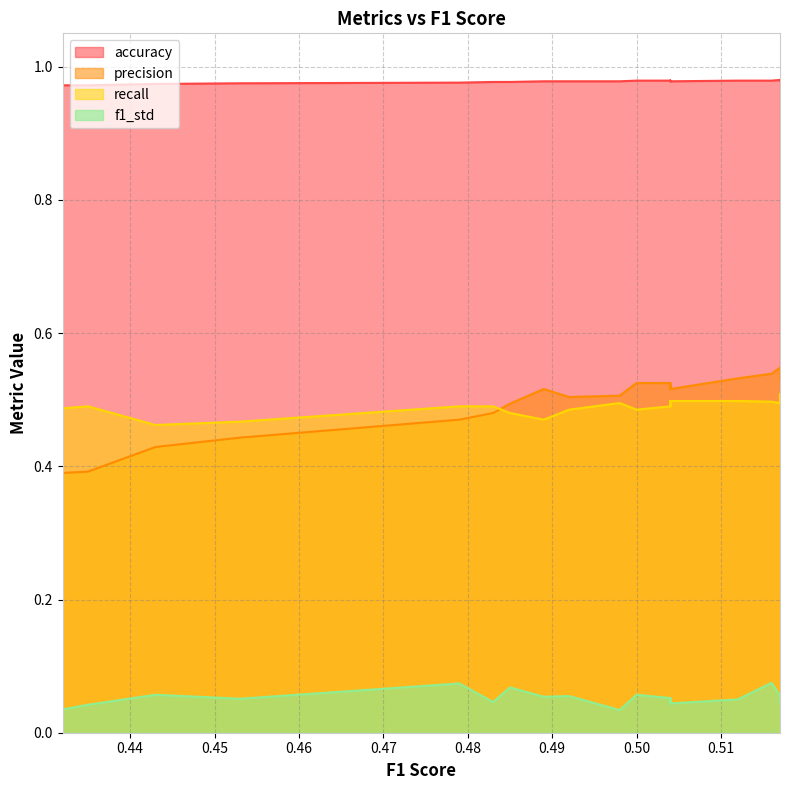

At how many categories does at least one series exceed 0?

31